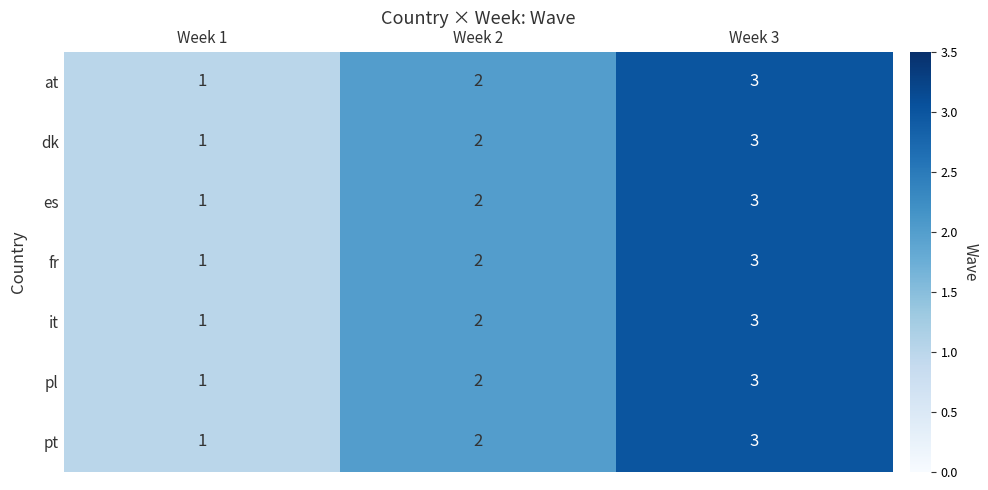

What is the total value across all series at Week 1?

7